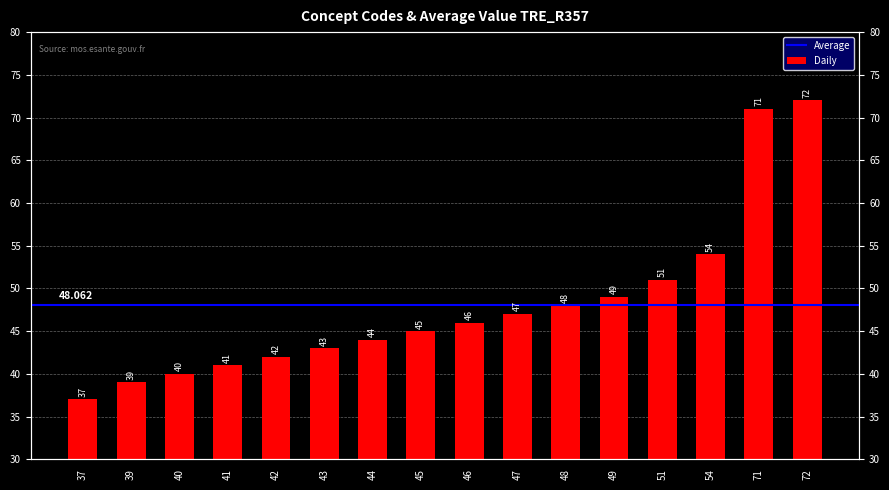

The value at 40 is 11. True or false?

False